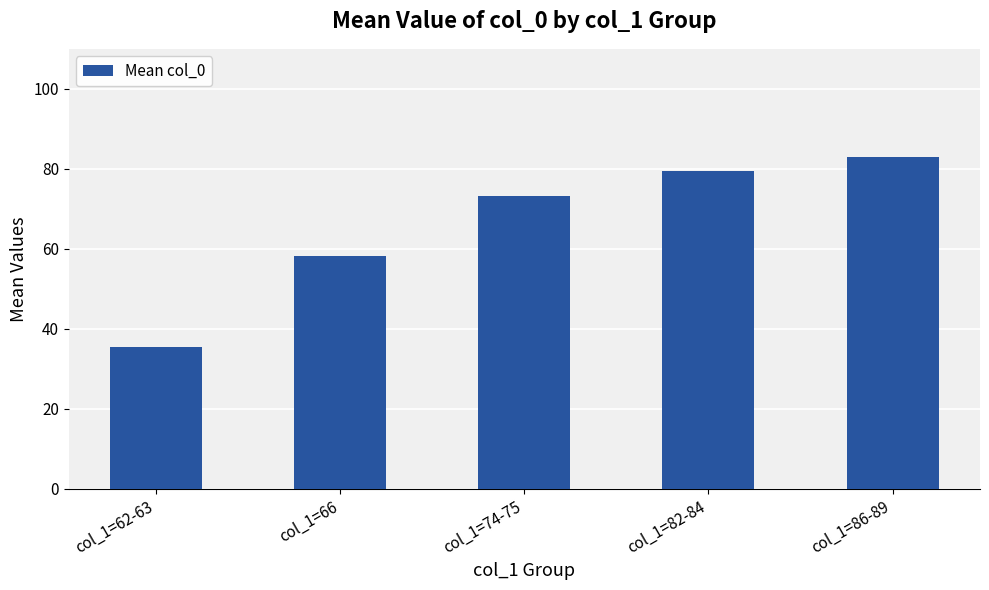

What is the sum of all values?

329.5